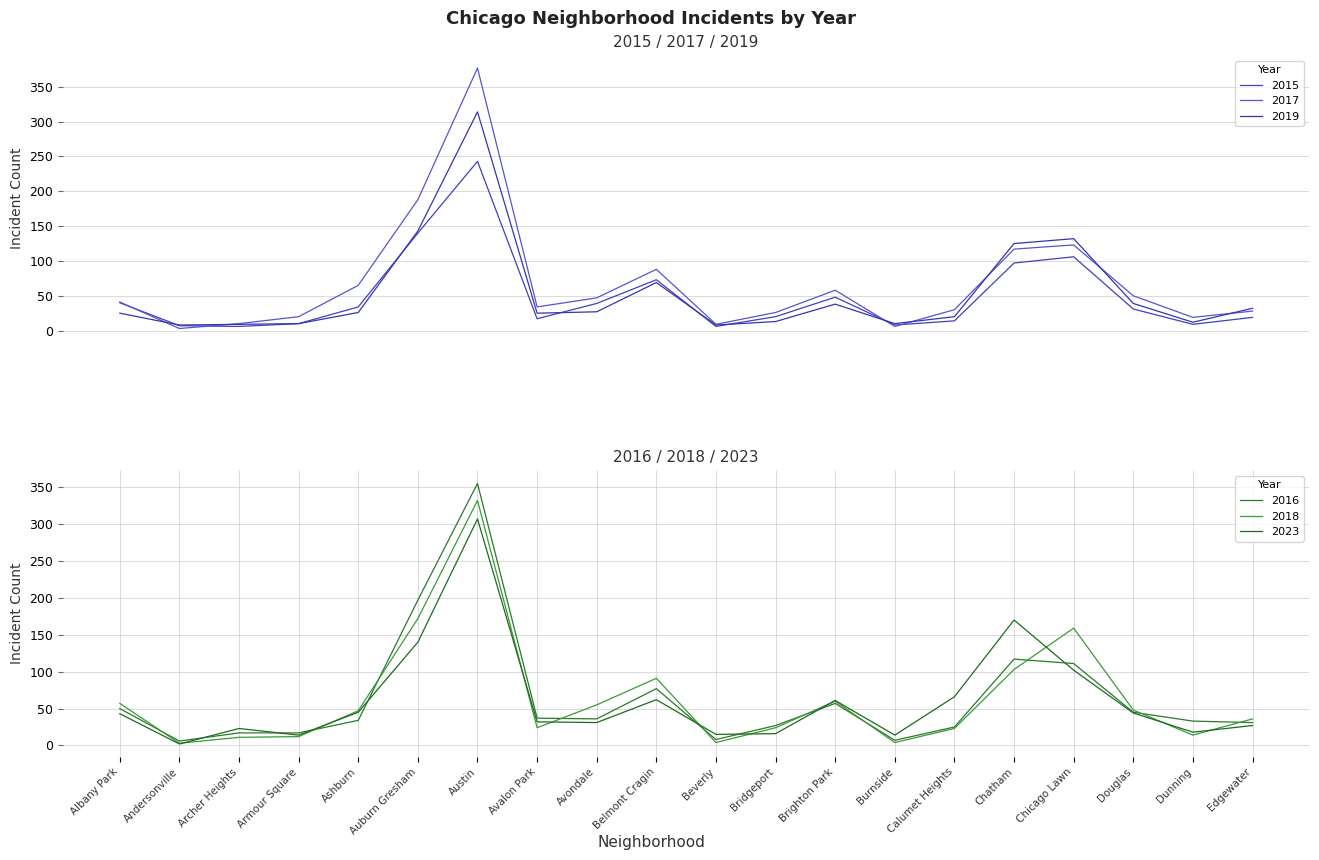

Where is the first local minimum for 2023?

Andersonville